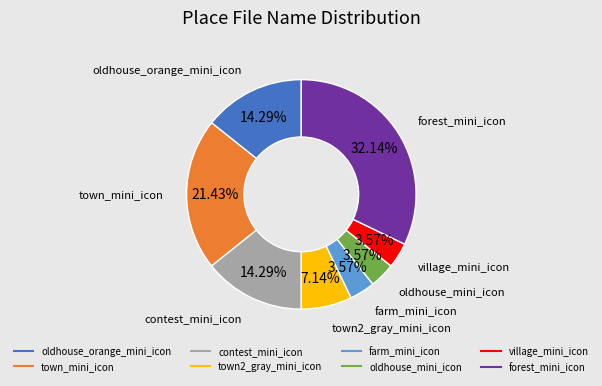

To the nearest percent, what portion does oldhouse_mini_icon represent?

4%